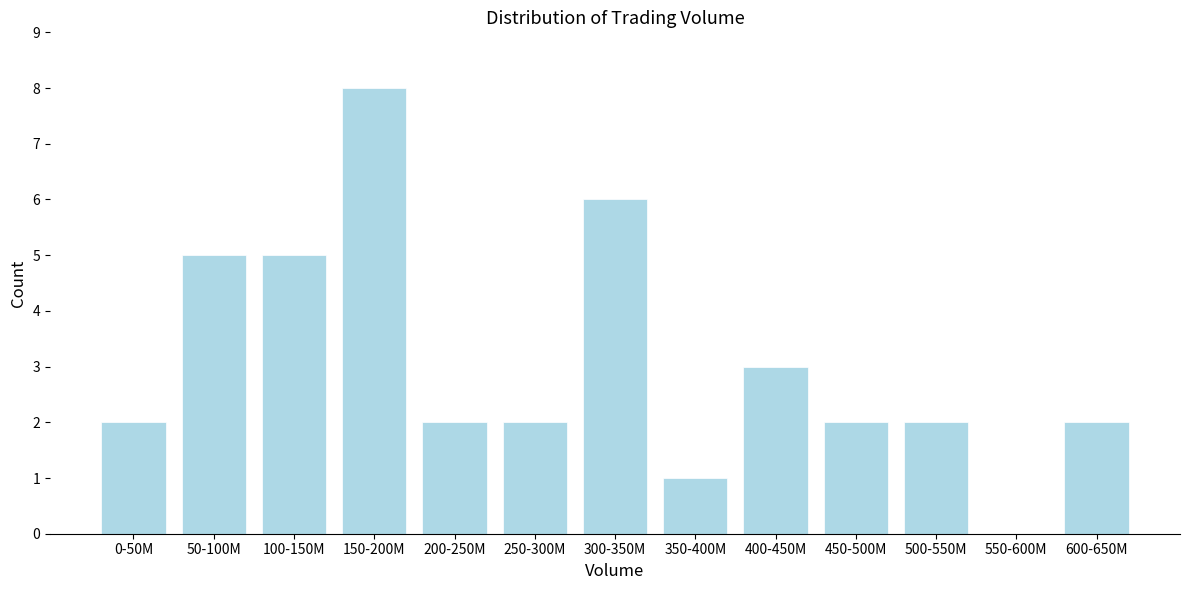

Reading left to right, what are all the values shown in this chart?

0-50M=2	50-100M=5	100-150M=5	150-200M=8	200-250M=2	250-300M=2	300-350M=6	350-400M=1	400-450M=3	450-500M=2	500-550M=2	550-600M=0	600-650M=2